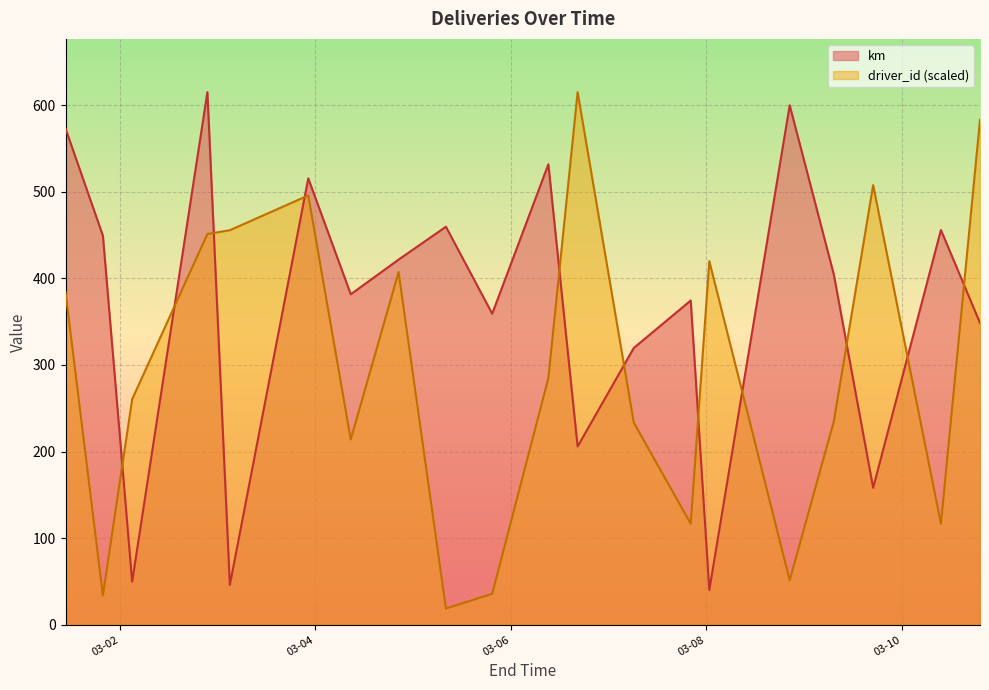

Rank the categories by km value from highest to lowest.

2015-03-02 21:27, 2015-03-08 20:30, 2015-03-01 10:36, 2015-03-06 09:13, 2015-03-03 22:14, 2015-03-05 08:03, 2015-03-10 09:39, 2015-03-01 19:47, 2015-03-04 20:25, 2015-03-09 07:20, 2015-03-04 08:40, 2015-03-07 20:11, 2015-03-05 19:25, 2015-03-10 19:15, 2015-03-07 06:12, 2015-03-06 16:24, 2015-03-09 17:00, 2015-03-02 02:58, 2015-03-03 02:58, 2015-03-08 00:45